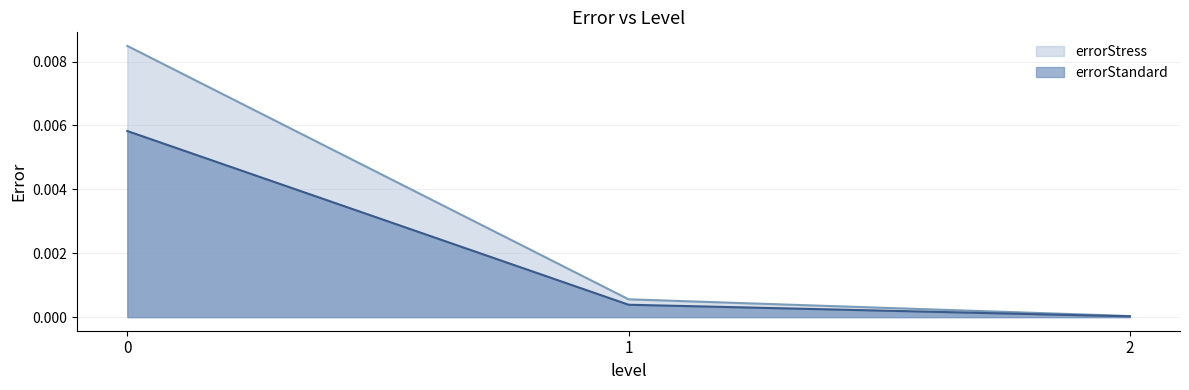

Count the number of data series in this chart.

2